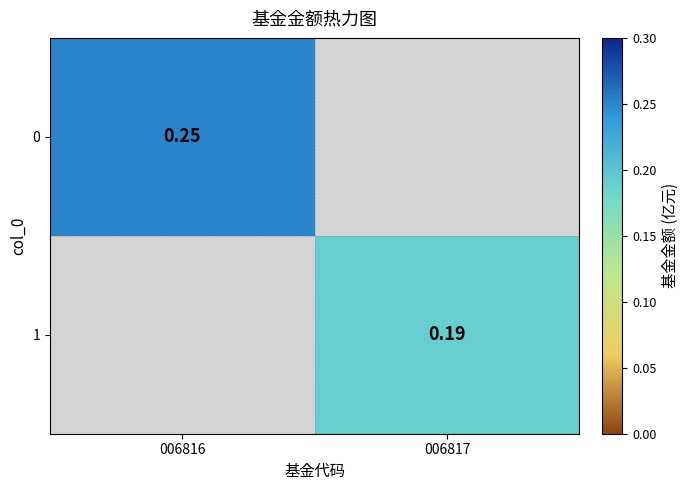

At which label does 0 reach its minimum?

006816